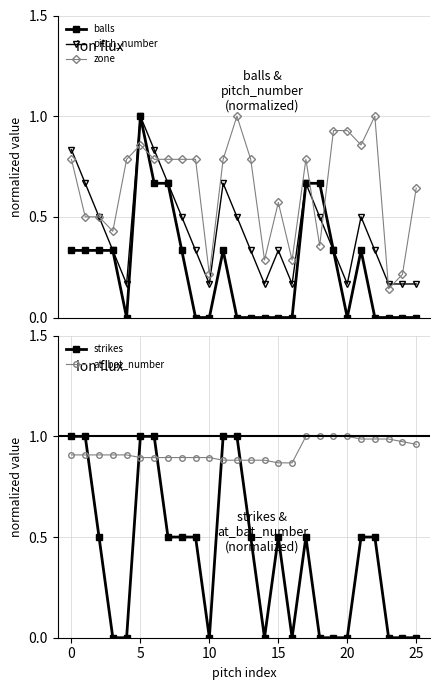

How many intersections are there between strikes and pitch_number?

7